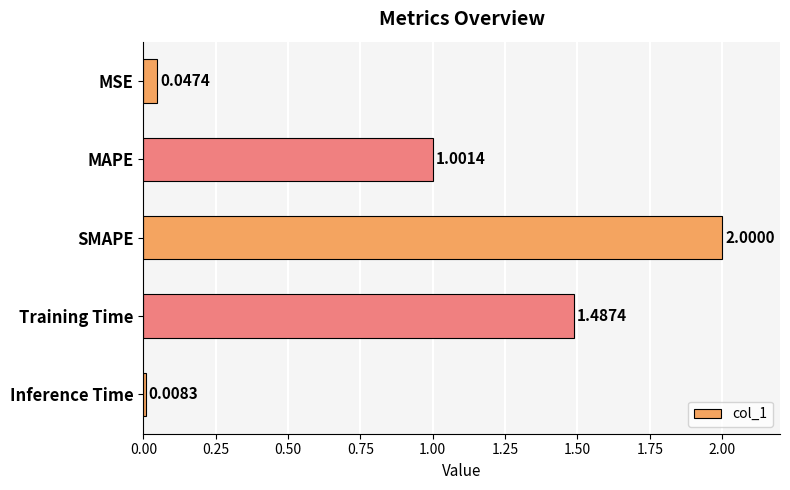

What is the label of the 2nd bar from the top?

MAPE